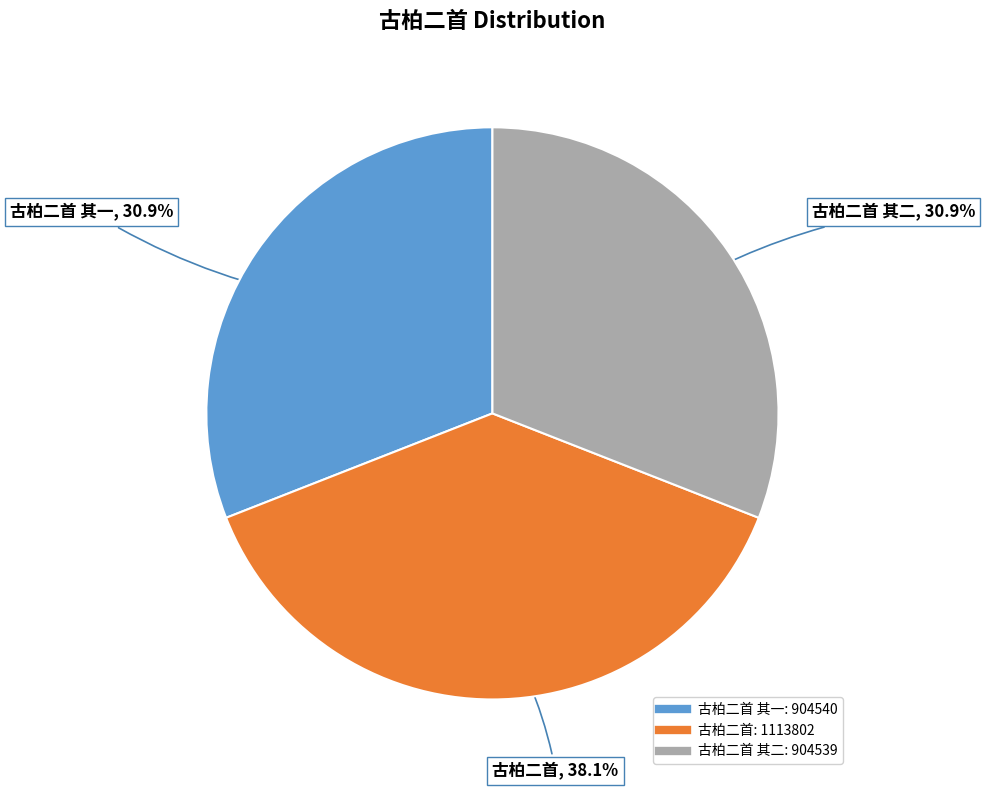

Is there any slice that represents more than half of the pie?

No